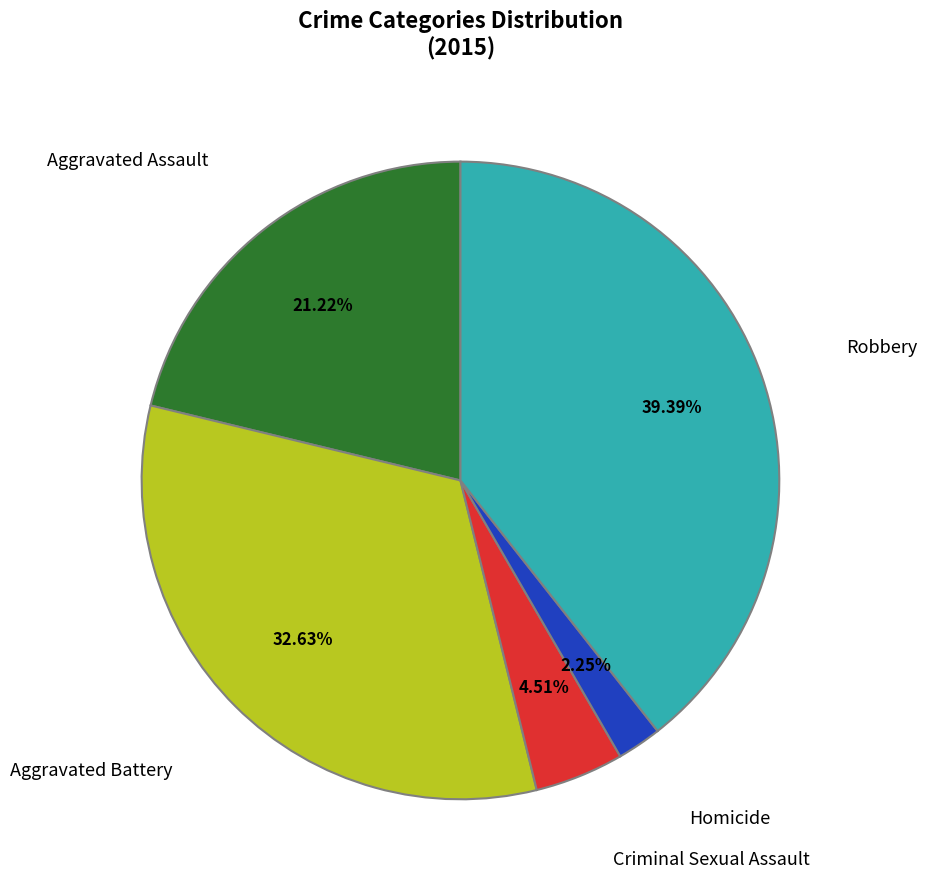

Is there a majority slice in this chart?

No